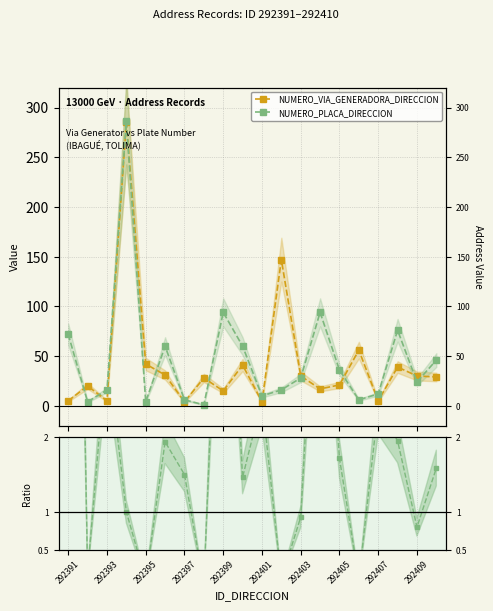

What is the lowest value of the NUMERO_PLACA_DIRECCION series?

1.0